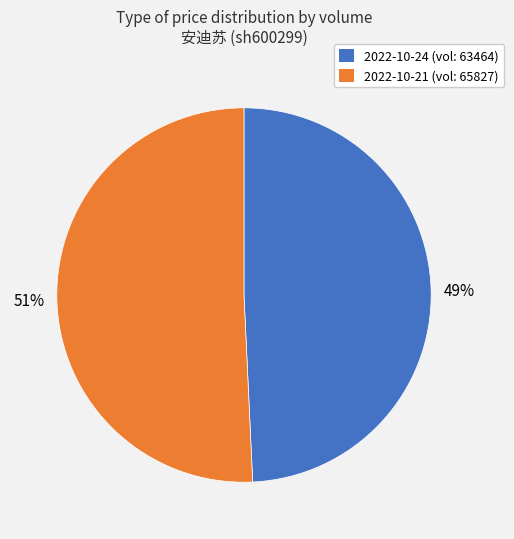

Is there any slice that represents more than half of the pie?

Yes